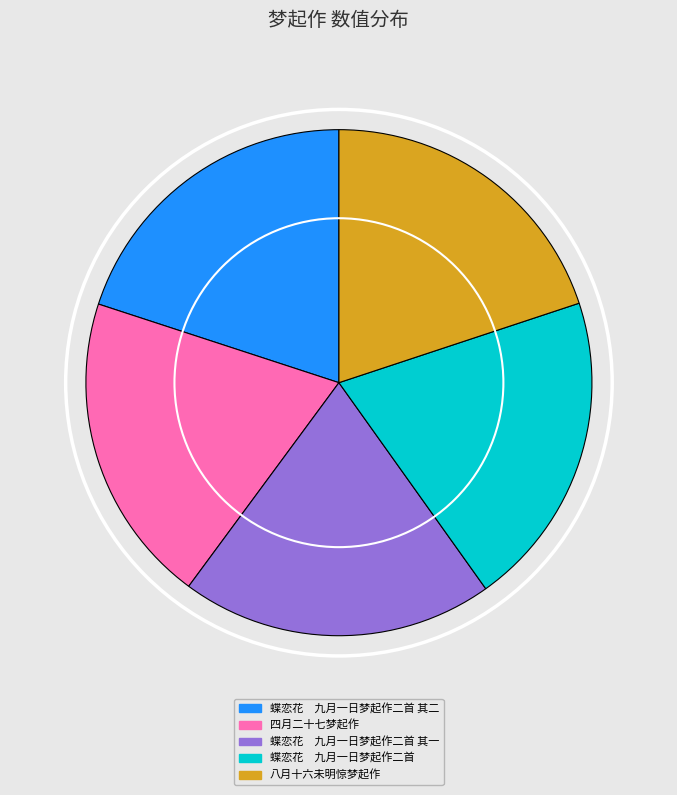

Is it true that 四月二十七梦起作 is 26% of the pie?

False